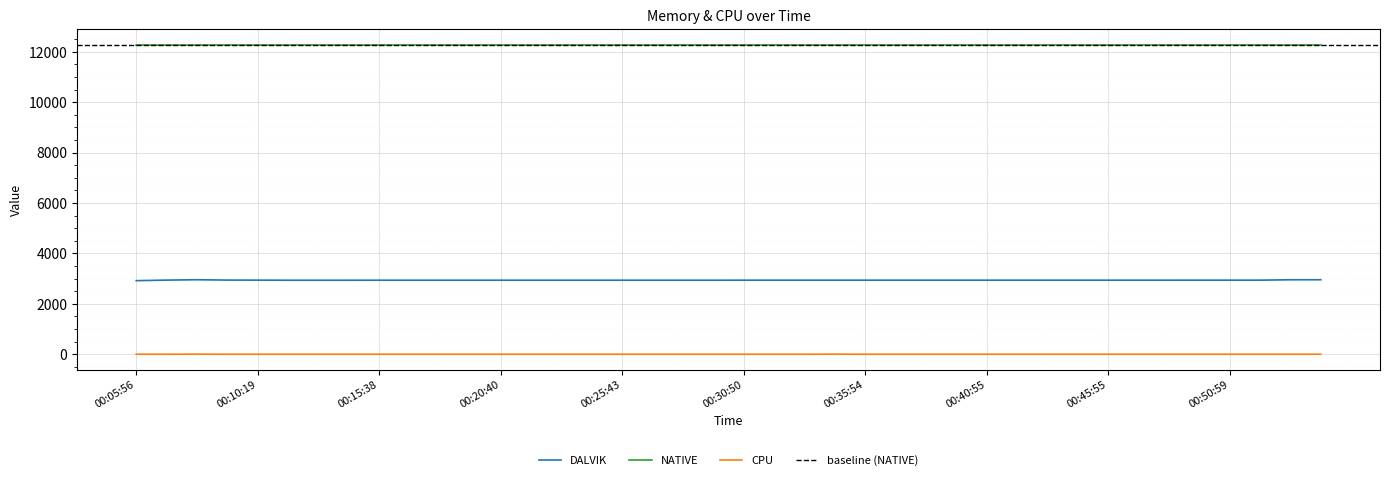

The value of DALVIK at 00:38:25 is 4984.5. True or false?

False